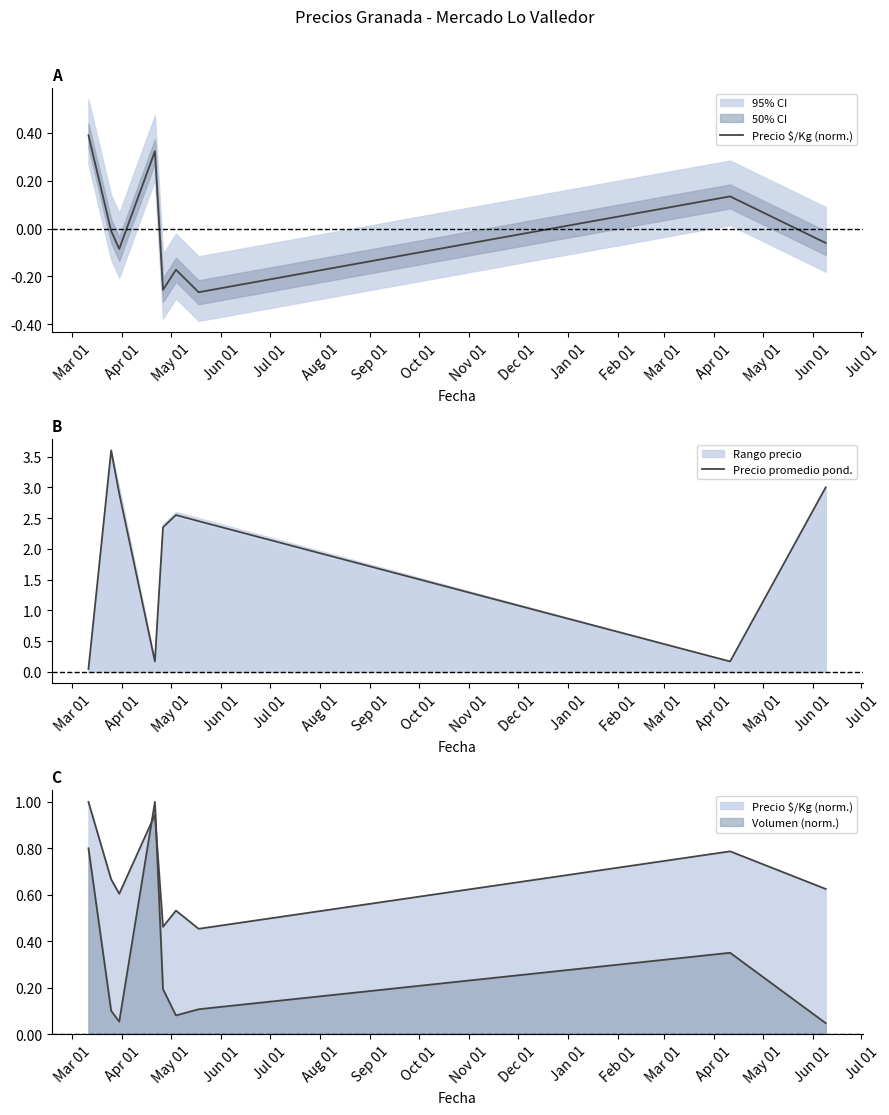

In Precio promedio pond., how many points are higher than both neighbors (excluding endpoints)?

2